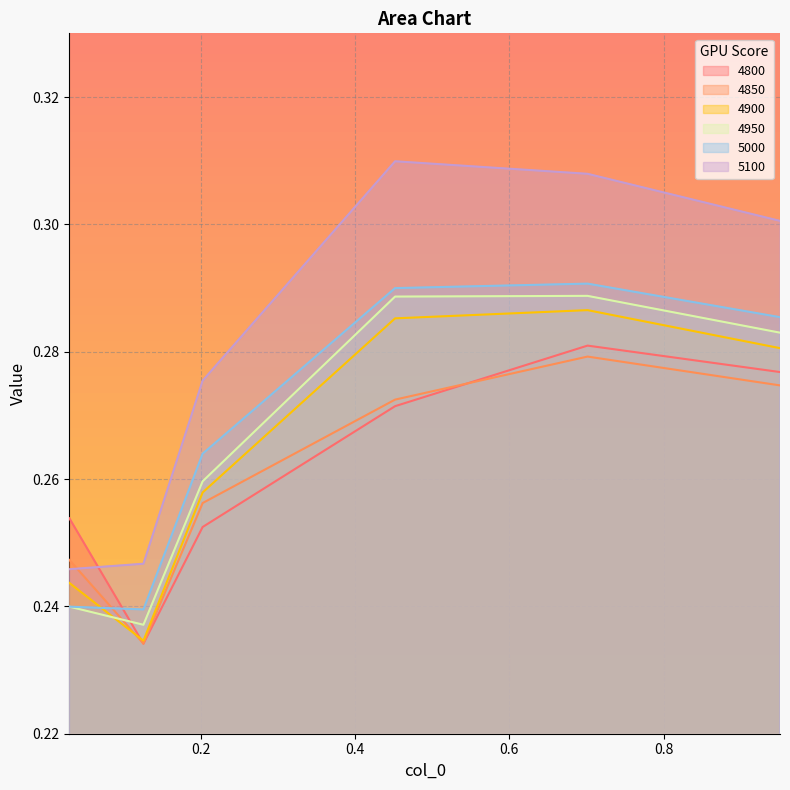

How many lines are shown in the chart?

6